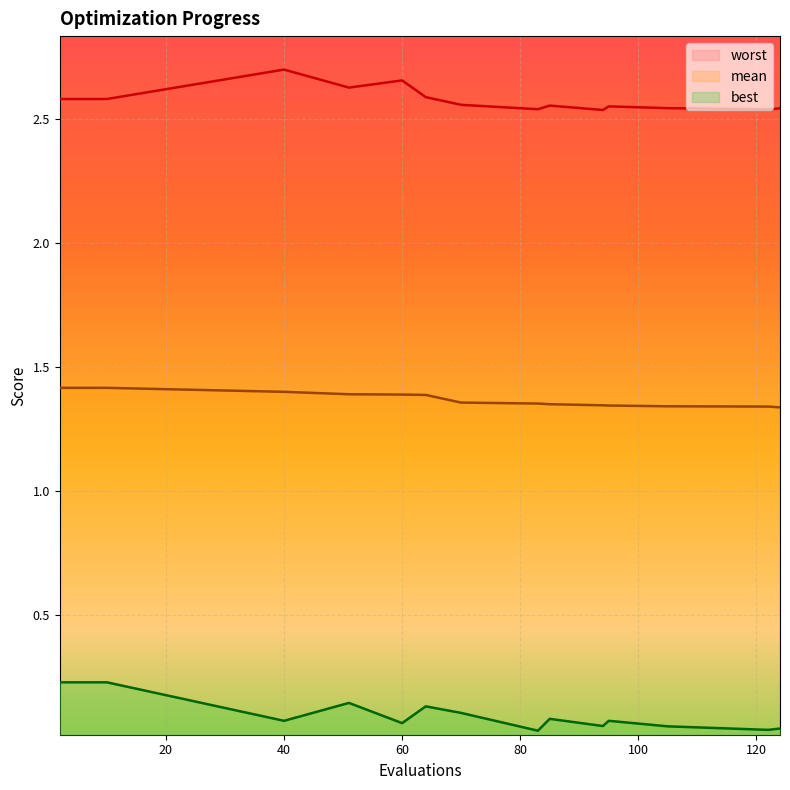

The mean series shows 0.5 at 51. True or false?

False